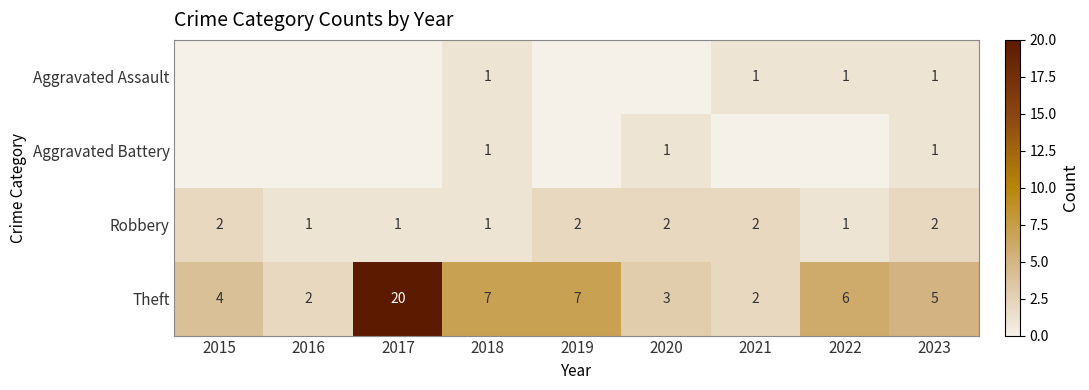

What is the difference between the maximum and minimum values in the Theft series?

18